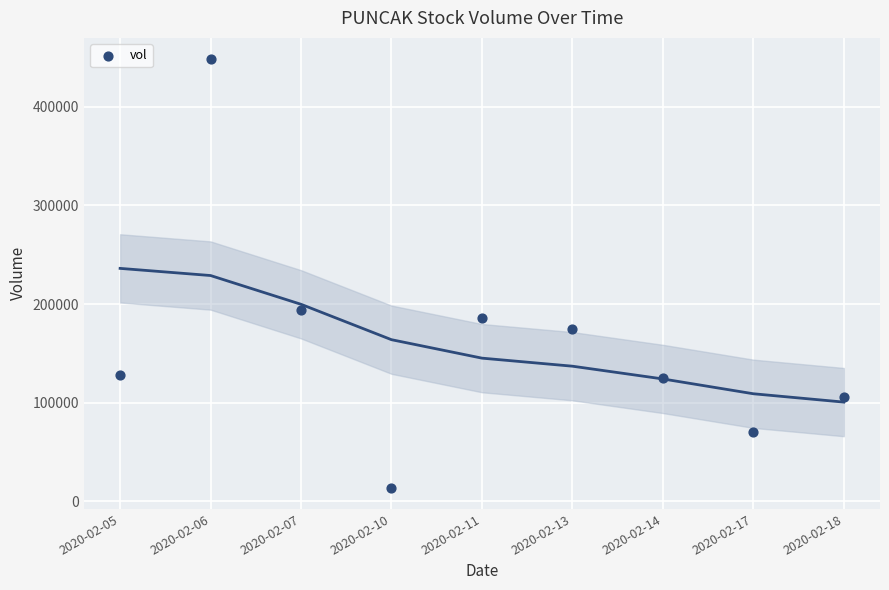

What Y value in the scatter plot is closest to 231050?

193700